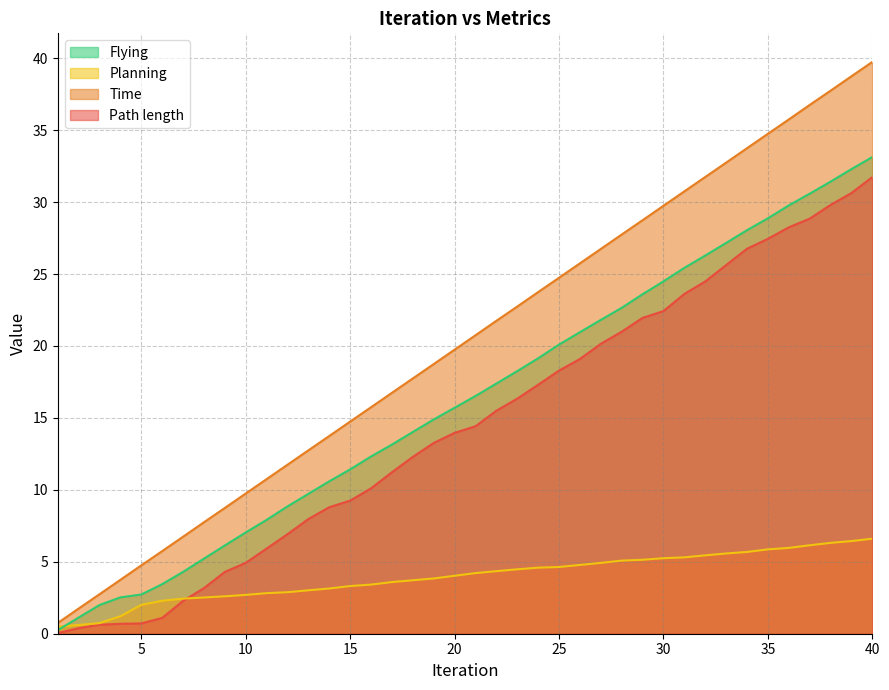

Is it true that Planning equals 5.1 at 28?

True